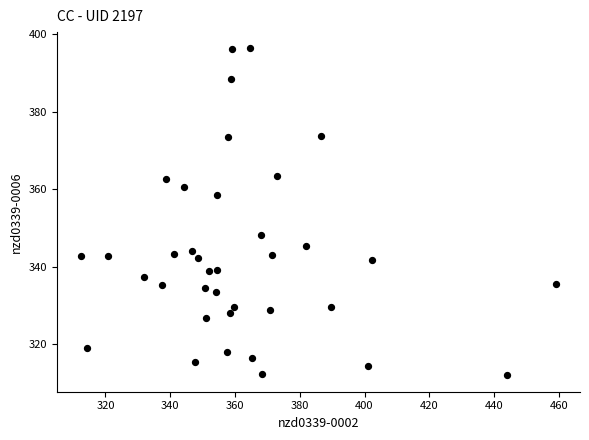

What Y value in the scatter plot is closest to 354?

358.6